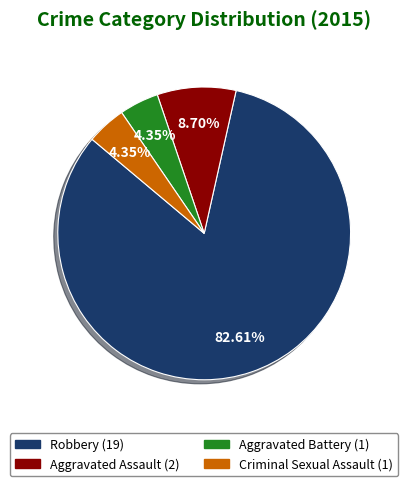

Does any single category account for the majority?

Yes